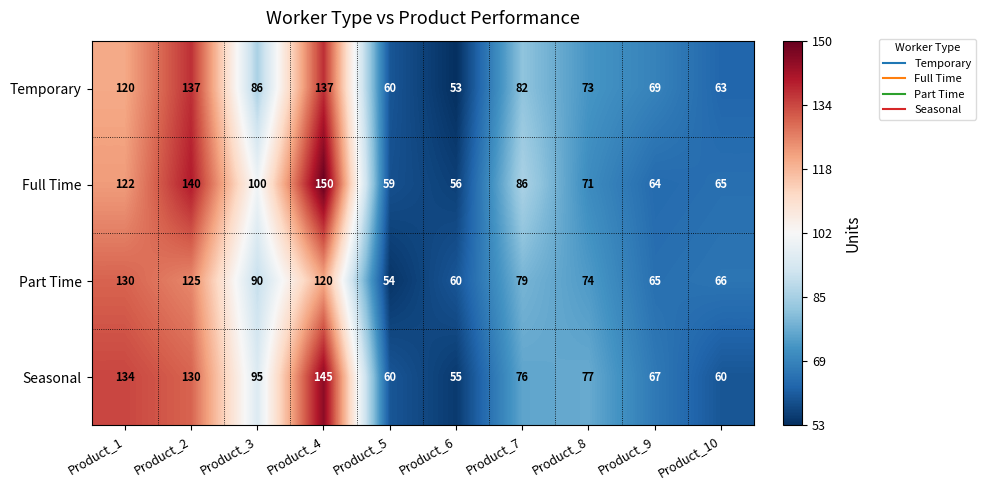

True or false: Full Time has a value of 122 at Product_1.

True